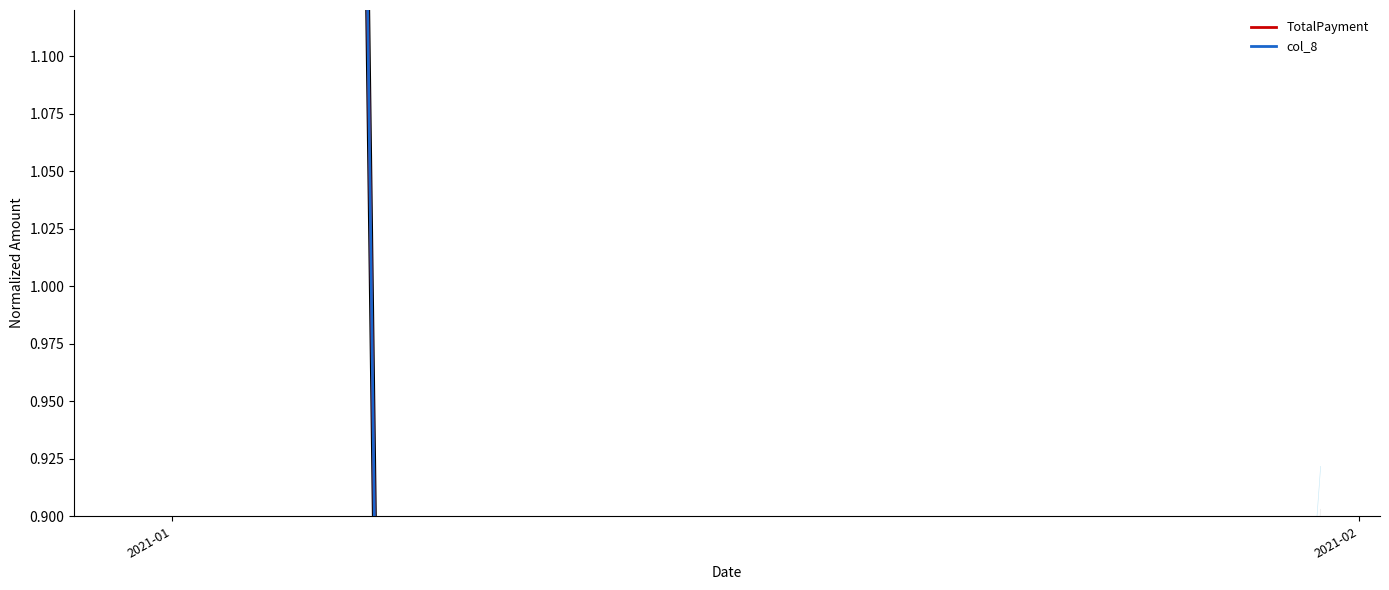

At how many categories does at least one series exceed 7?

1